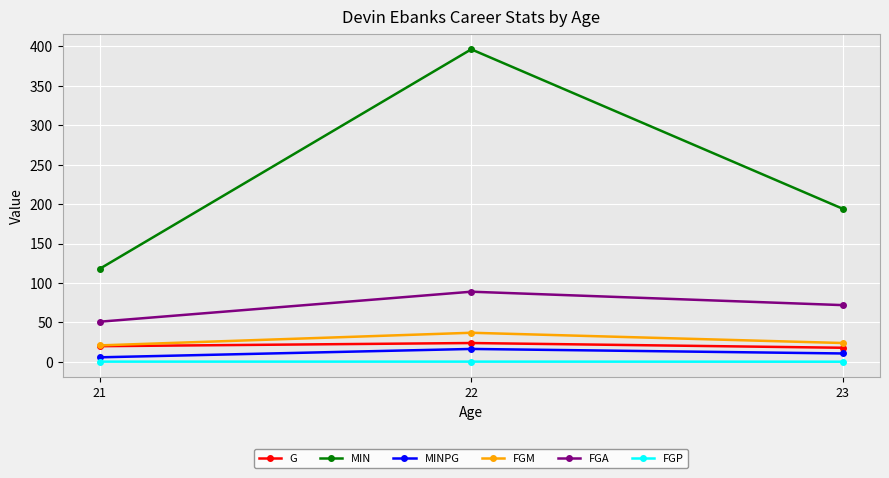

Which series has the widest spread of values?

MIN